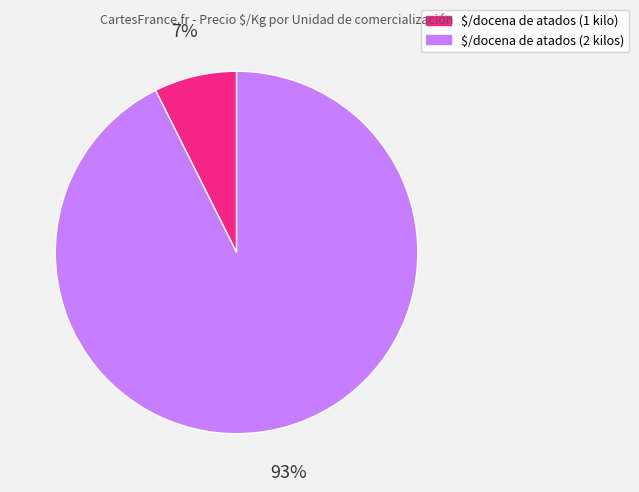

Is there any slice that represents more than half of the pie?

Yes